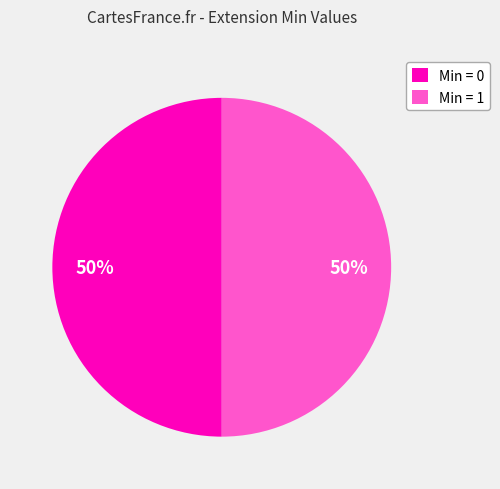

To the nearest percent, what portion does Min = 1 represent?

50%